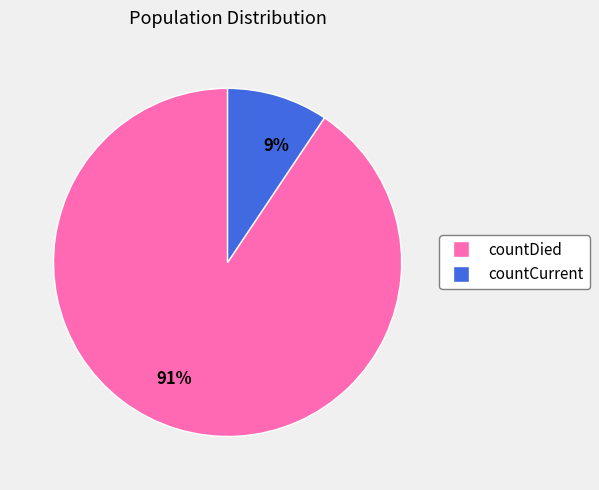

Rank the categories by value from highest to lowest.

91%, 9%